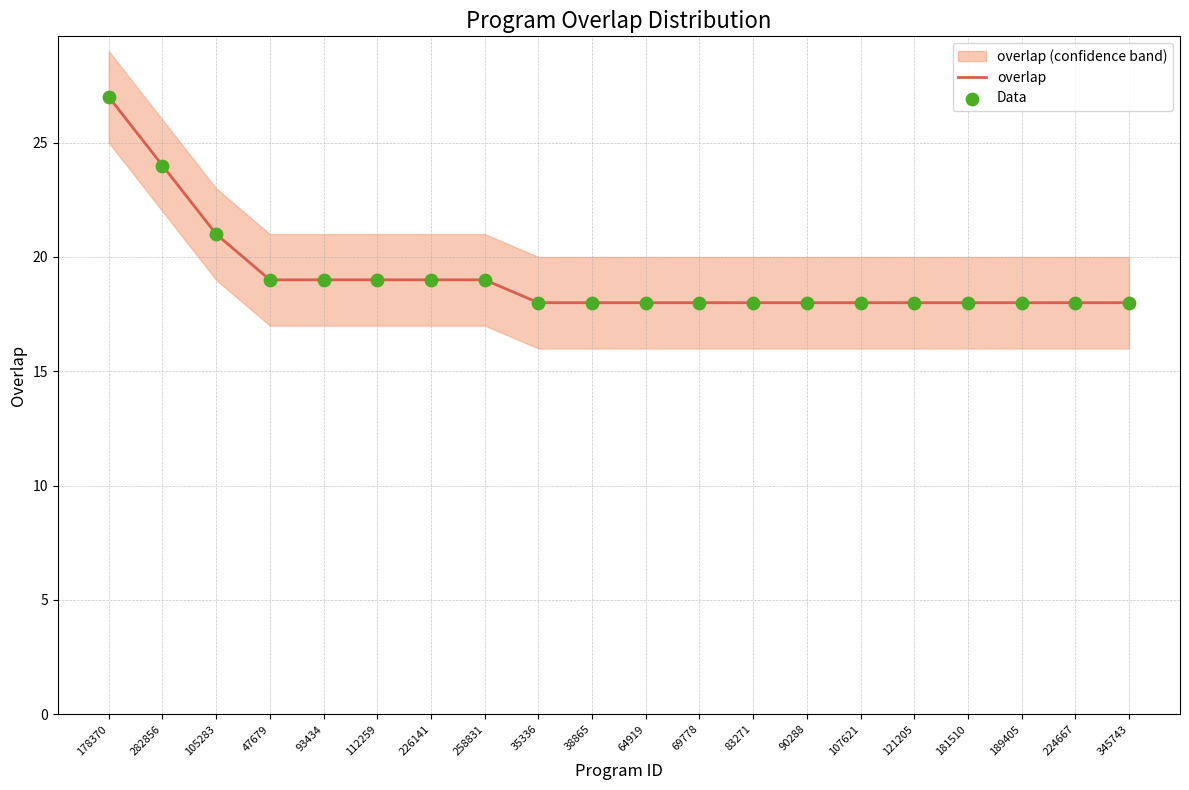

Which series contains the lowest Y value?

overlap